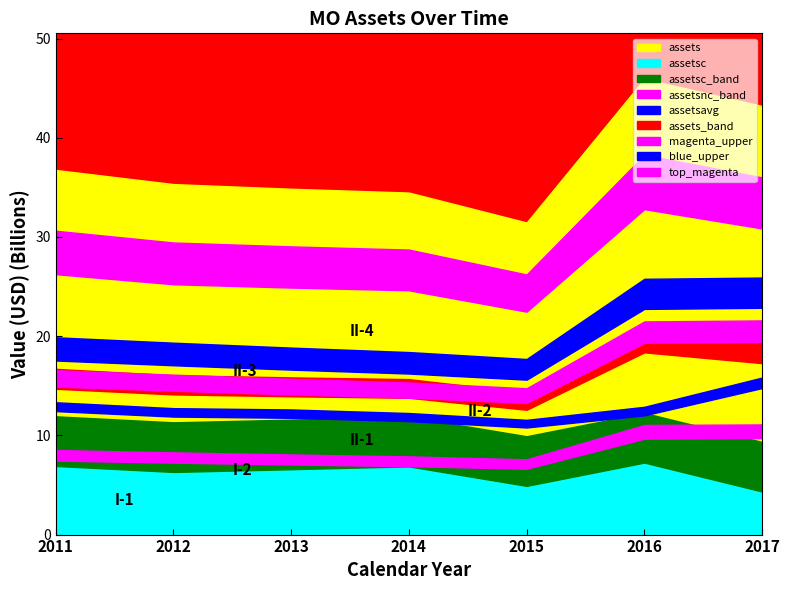

At which category does assets reach its first local peak?

2016